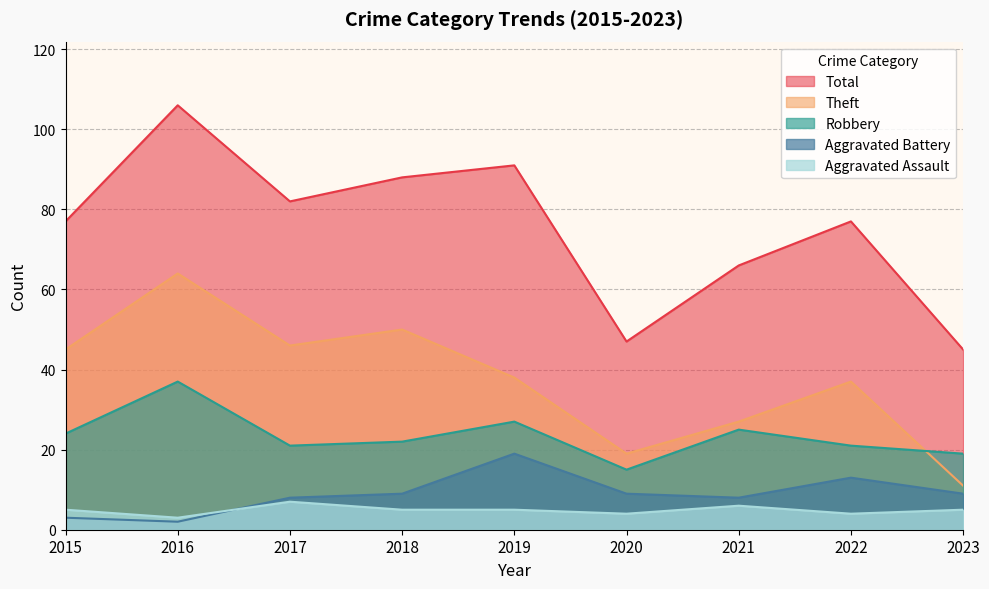

Rank the series at 2017 from lowest to highest value.

Aggravated Assault, Aggravated Battery, Robbery, Theft, Total